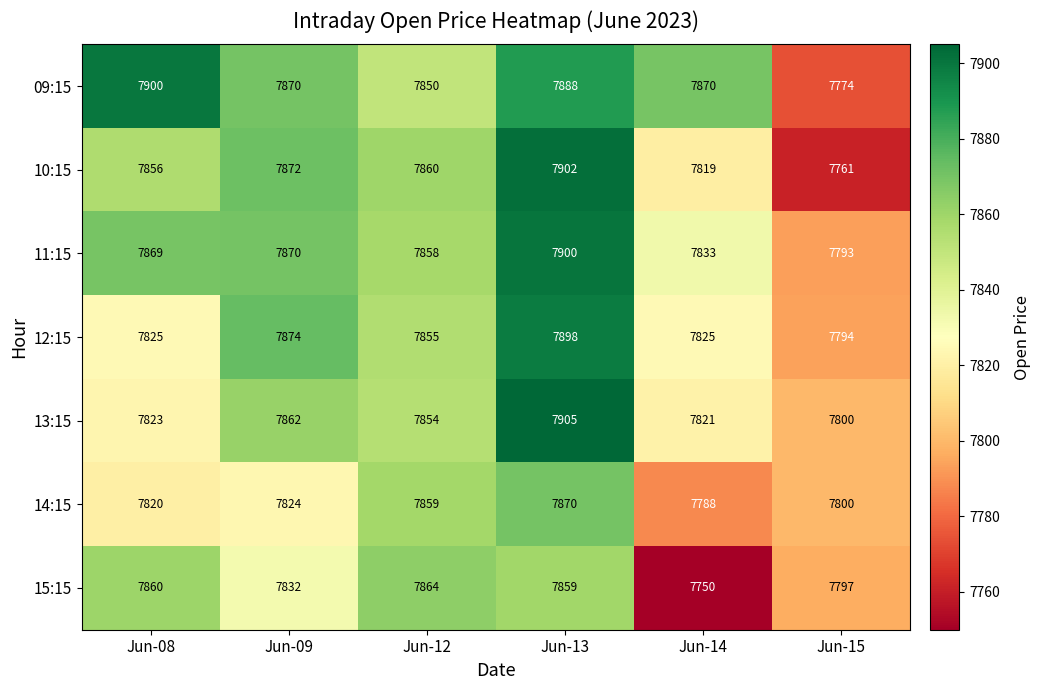

True or false: 09:15 has a value of 10602 at Jun-15.

False